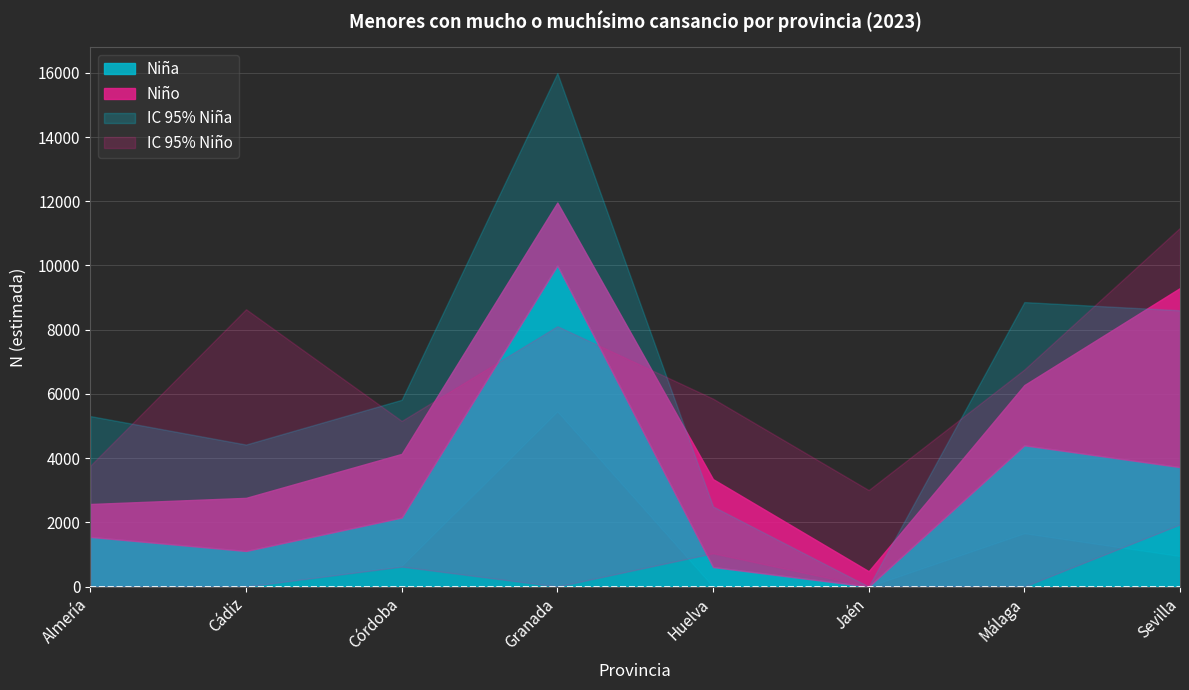

What is the label of the 1st point from the left?

Almería